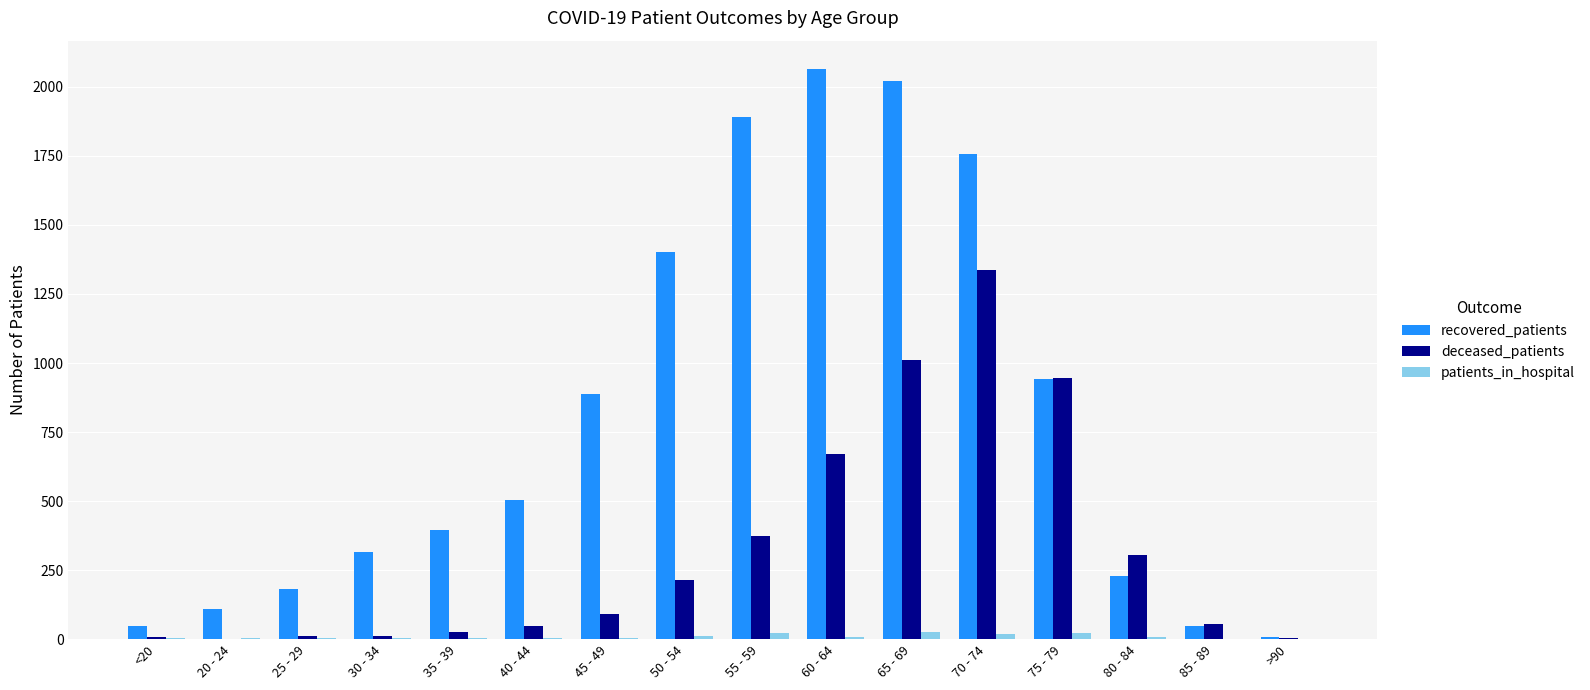

Is it true that recovered_patients equals 108 at 20 - 24?

True